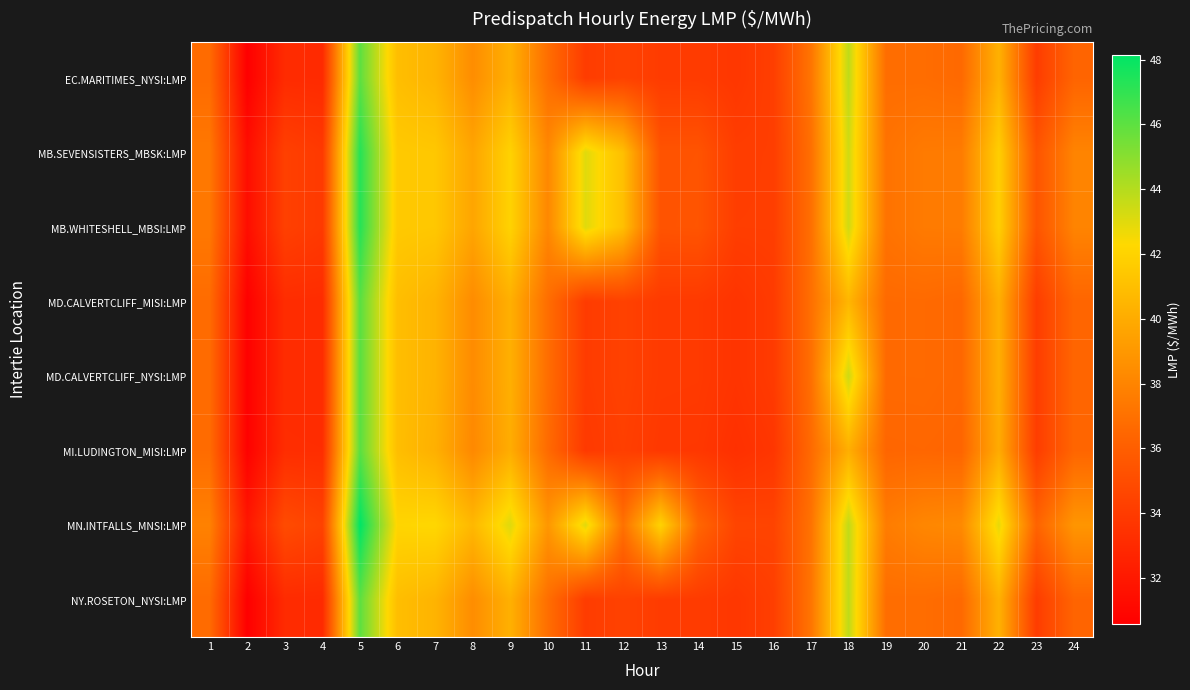

Reading left to right, transcribe all the data shown in this chart.

EC.MARITIMES_NYSI:LMP: 1=36.7	2=30.6	3=33.1	4=33.0	5=46.0	6=40.9	7=40.4	8=38.5	9=40.2	10=36.9	11=34.0	12=34.4	13=34.0	14=34.0	15=33.8	16=34.2	17=37.2	18=43.8	19=36.8	20=36.8	21=36.6	22=40.3	23=34.1	24=36.4
MB.SEVENSISTERS_MBSK:LMP: 1=37.4	2=31.4	3=34.3	4=33.9	5=47.3	6=41.5	7=41.4	8=39.7	9=42.0	10=38.2	11=43.0	12=41.0	13=35.4	14=35.4	15=34.1	16=34.2	17=36.9	18=43.4	19=37.1	20=37.5	21=37.6	22=41.8	23=35.5	24=38.0
MB.WHITESHELL_MBSI:LMP: 1=37.4	2=31.4	3=34.3	4=33.9	5=47.3	6=41.5	7=41.4	8=39.7	9=42.0	10=38.2	11=43.0	12=41.0	13=35.4	14=35.5	15=34.1	16=34.2	17=36.9	18=43.4	19=37.1	20=37.5	21=37.6	22=41.8	23=35.5	24=38.0
MD.CALVERTCLIFF_MISI:LMP: 1=36.7	2=30.6	3=33.2	4=33.1	5=46.1	6=40.9	7=40.4	8=38.4	9=40.2	10=36.8	11=34.0	12=34.4	13=34.0	14=33.9	15=33.6	16=34.0	17=36.9	18=40.5	19=36.6	20=36.7	21=36.5	22=40.2	23=34.1	24=36.4
MD.CALVERTCLIFF_NYSI:LMP: 1=36.7	2=30.6	3=33.2	4=33.1	5=46.1	6=40.9	7=40.4	8=38.4	9=40.2	10=36.8	11=34.0	12=34.4	13=34.0	14=33.9	15=33.6	16=34.0	17=36.9	18=43.4	19=36.6	20=36.7	21=36.5	22=40.2	23=34.1	24=36.4
MI.LUDINGTON_MISI:LMP: 1=36.7	2=30.7	3=33.2	4=33.2	5=46.1	6=40.9	7=40.2	8=38.2	9=40.1	10=36.7	11=33.9	12=34.2	13=33.8	14=33.8	15=33.4	16=33.7	17=36.6	18=40.2	19=36.4	20=36.5	21=36.4	22=40.0	23=34.1	24=36.4
MN.INTFALLS_MNSI:LMP: 1=37.9	2=31.9	3=34.9	4=34.4	5=48.1	6=42.1	7=42.2	8=40.6	9=43.0	10=39.0	11=43.0	12=37.0	13=42.0	14=36.5	15=34.5	16=34.5	17=37.1	18=43.7	19=37.6	20=38.1	21=38.3	22=42.9	23=36.3	24=38.9
NY.ROSETON_NYSI:LMP: 1=36.7	2=30.6	3=33.1	4=33.0	5=46.0	6=40.9	7=40.4	8=38.5	9=40.2	10=36.9	11=34.0	12=34.4	13=34.0	14=34.0	15=33.8	16=34.2	17=37.2	18=43.8	19=36.8	20=36.8	21=36.6	22=40.3	23=34.1	24=36.4